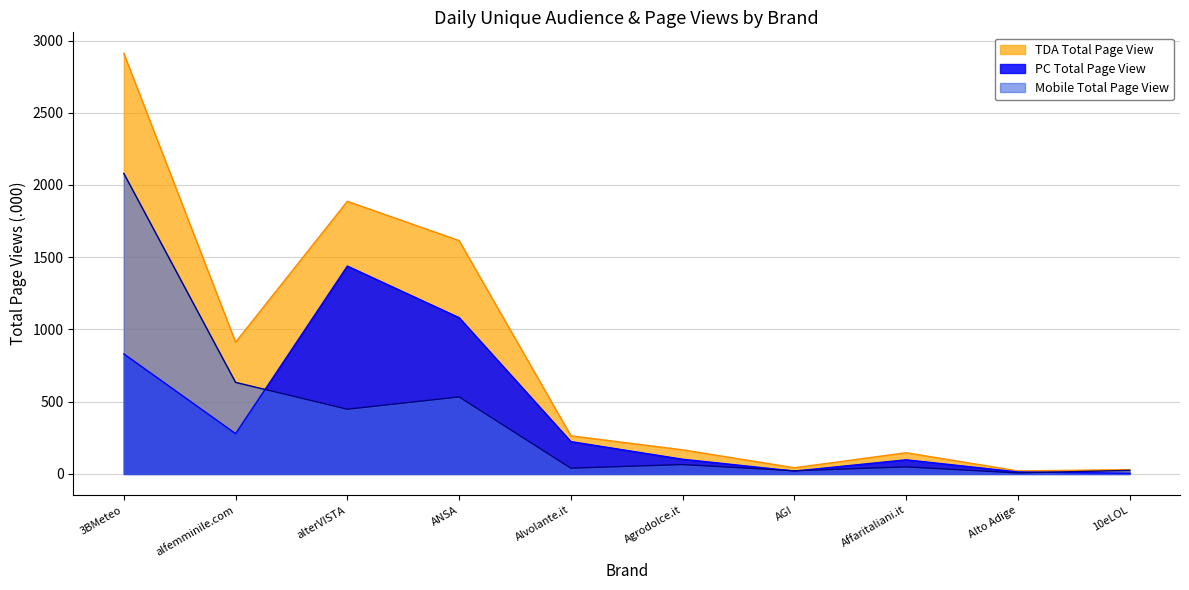

List the labels in order of PC Total Page View value, smallest first.

10eLOL, Alto Adige, AGI, Affaritaliani.it, Agrodolce.it, Alvolante.it, alfemminile.com, 3BMeteo, ANSA, alterVISTA